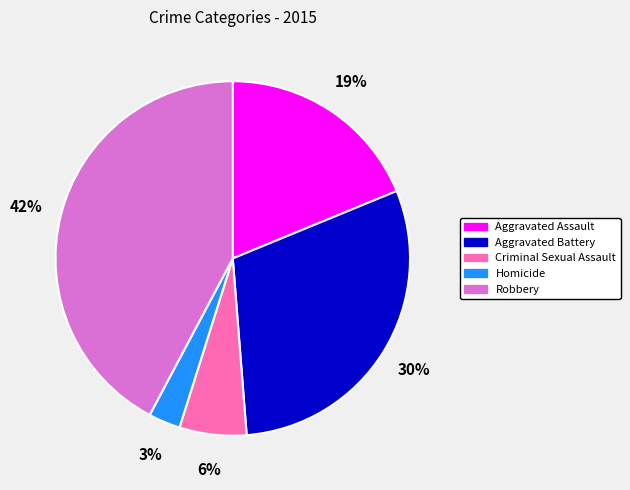

Is there a majority slice in this chart?

No